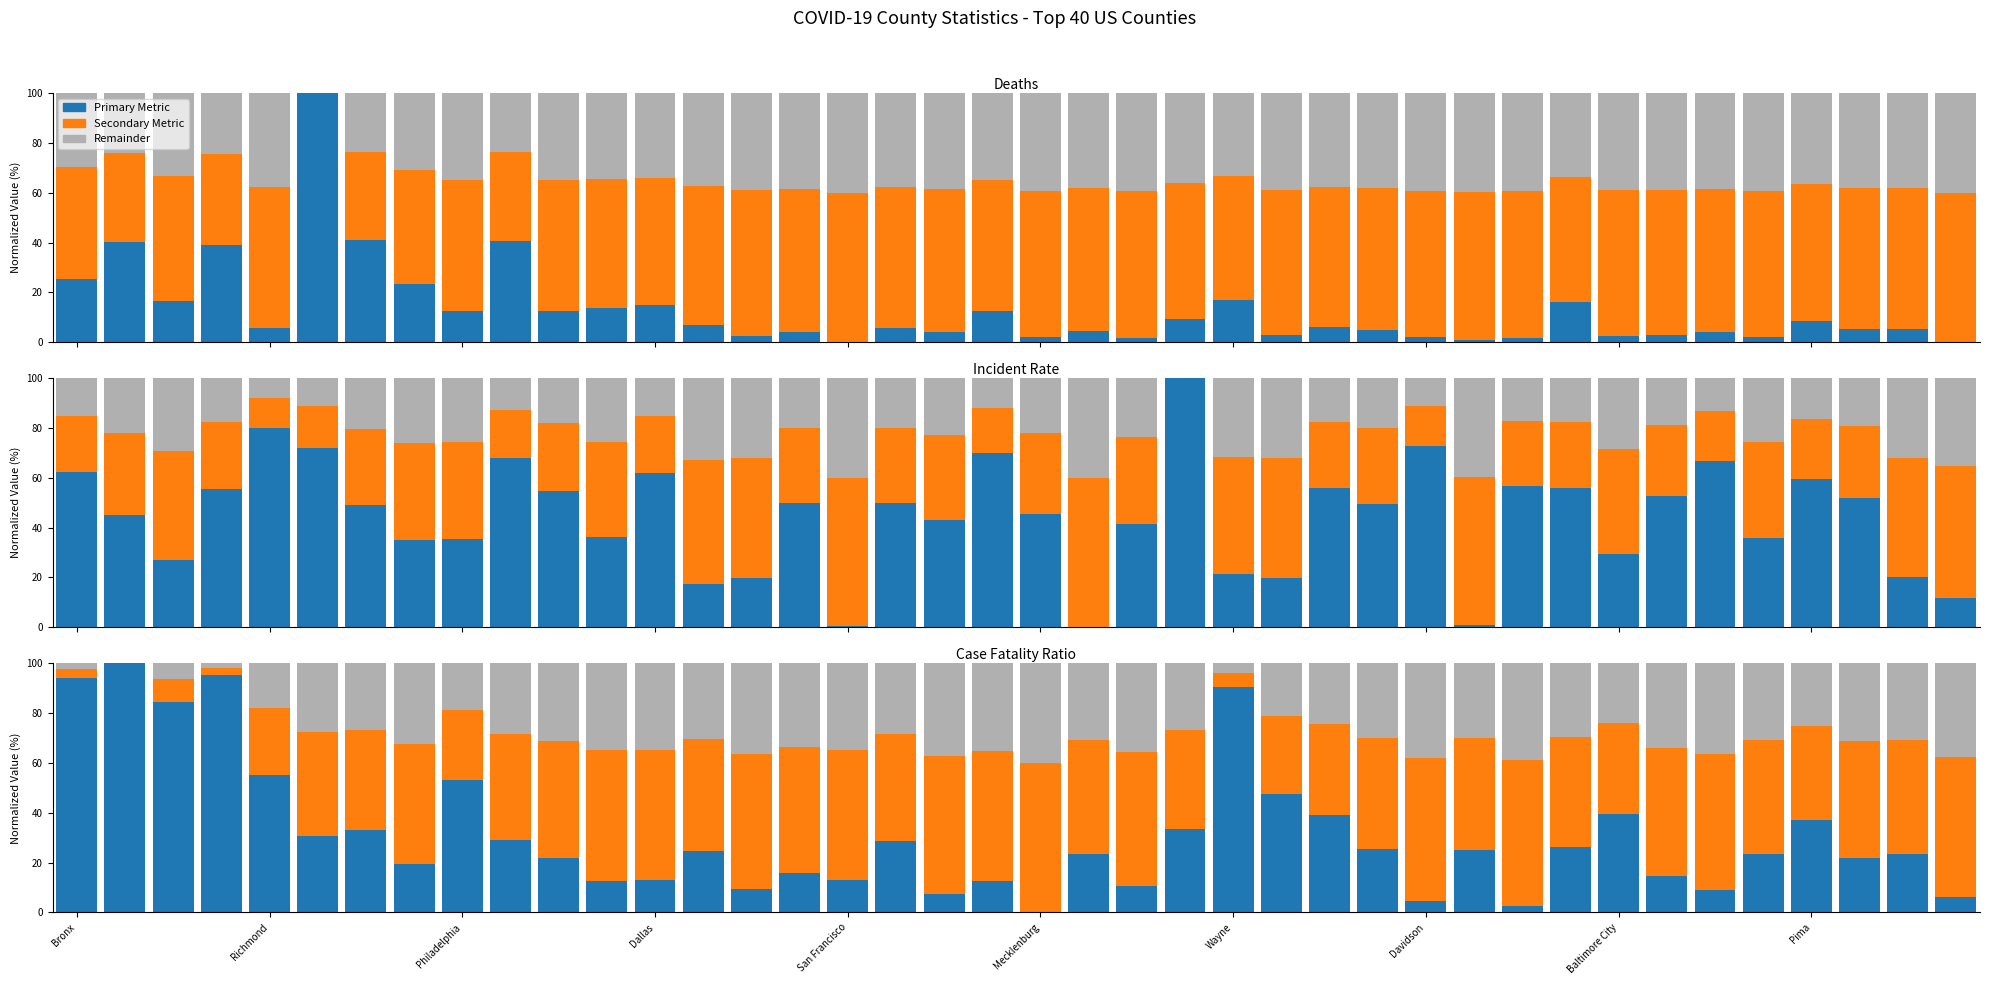

What is the total value across all series at Pima?

100.0